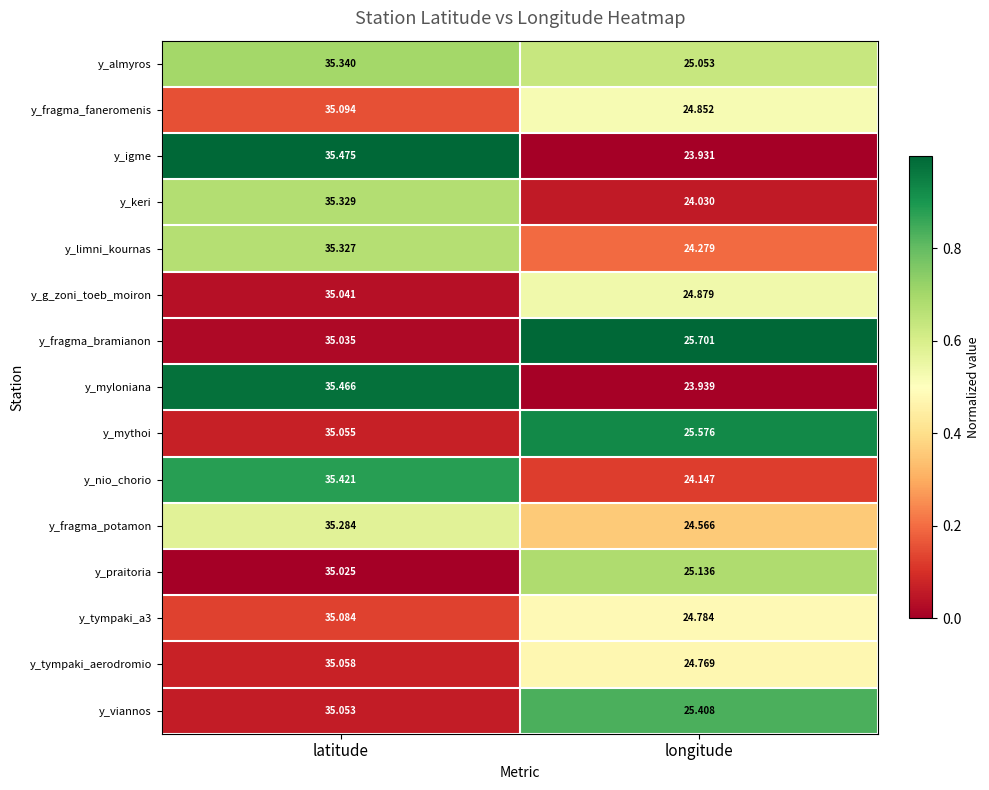

What is the difference between the highest and lowest values at longitude?

1.8